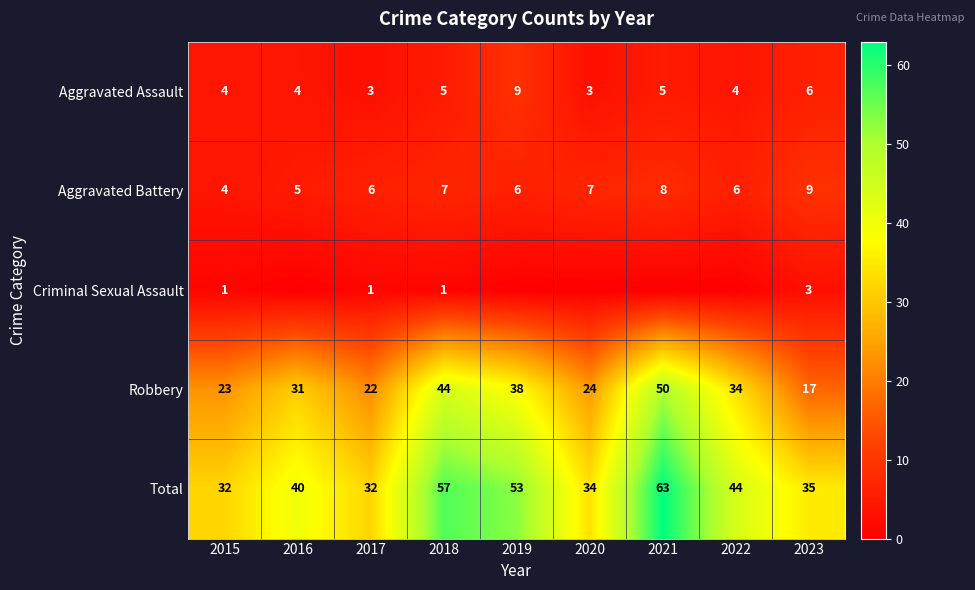

At which label does Aggravated Assault reach its peak?

2019